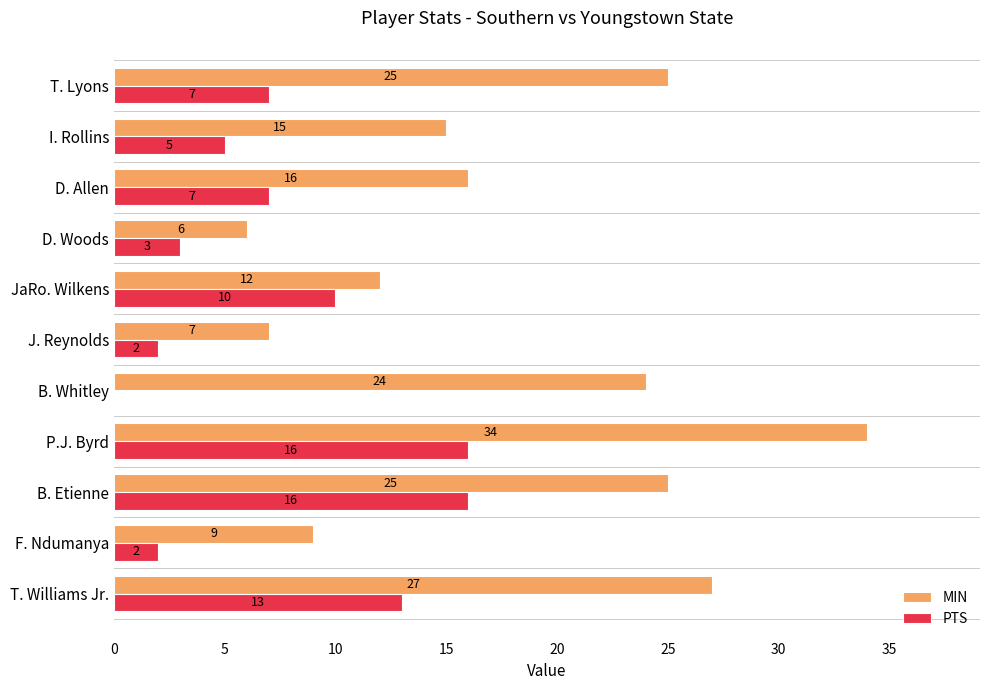

What is the sum of all MIN values?

200